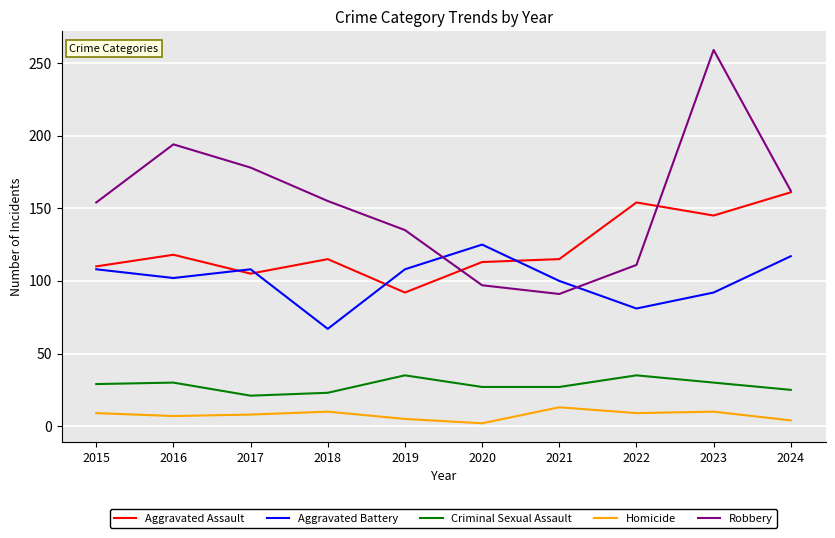

What is the sum of the Aggravated Battery values at 2022 and 2015?

189